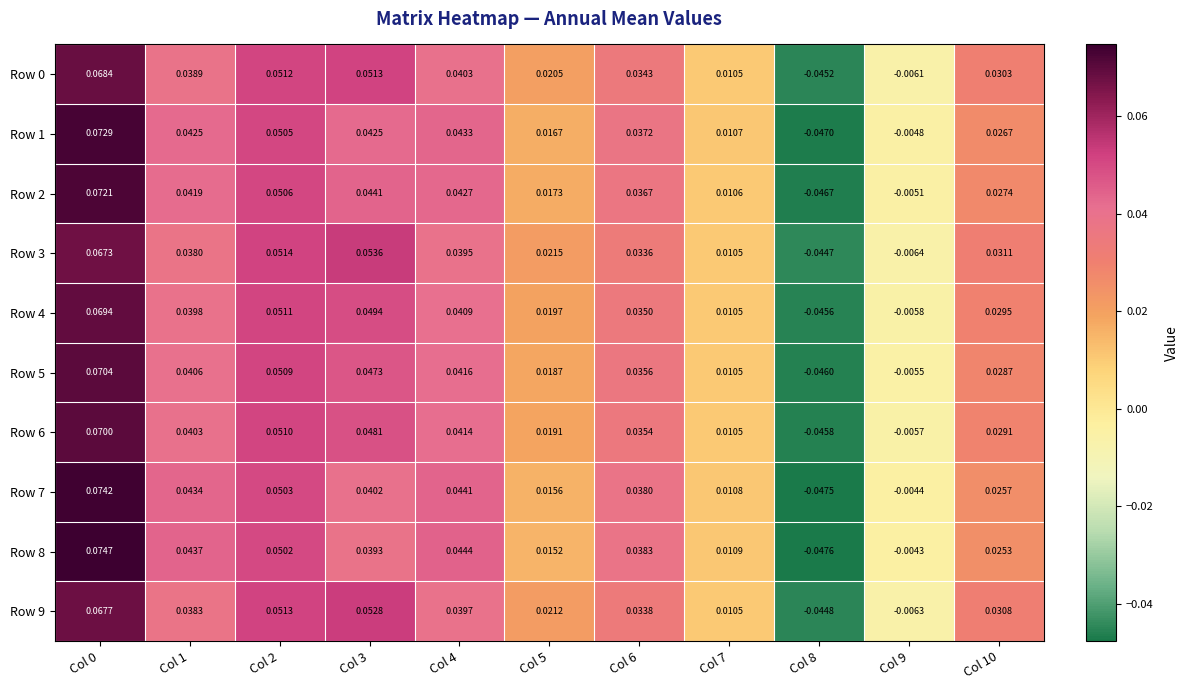

How many values in the Row 3 series are below 0?

2